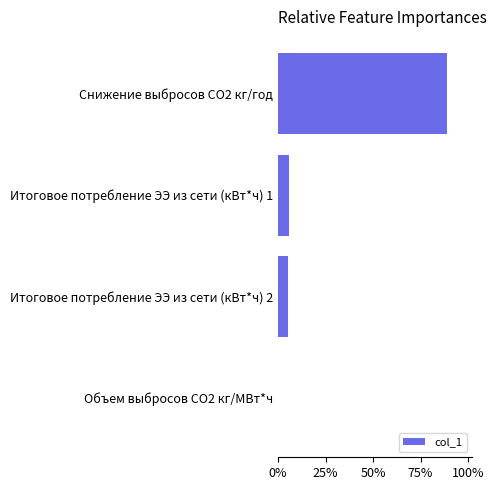

How many data points does each series have?

4